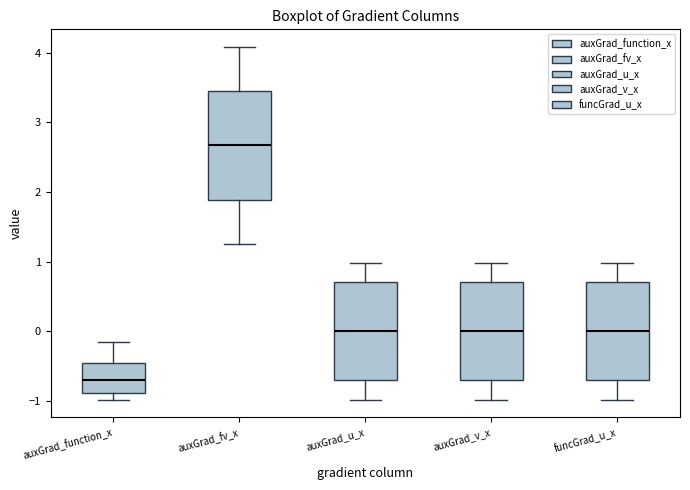

Reading left to right, read every box against the y-axis: the position of its median line, the range the box covers, and the ends of its whiskers. The values are not printed on the chart, so give them approximately, as read against the axis.

auxGrad_function_x: median -0.7, box -0.9 to -0.5, whiskers -1.0 to -0.2
auxGrad_fv_x: median 2.7, box 1.9 to 3.5, whiskers 1.3 to 4.1
auxGrad_u_x: median 0.0, box -0.7 to 0.7, whiskers -1.0 to 1.0
auxGrad_v_x: median 0.0, box -0.7 to 0.7, whiskers -1.0 to 1.0
funcGrad_u_x: median 0.0, box -0.7 to 0.7, whiskers -1.0 to 1.0